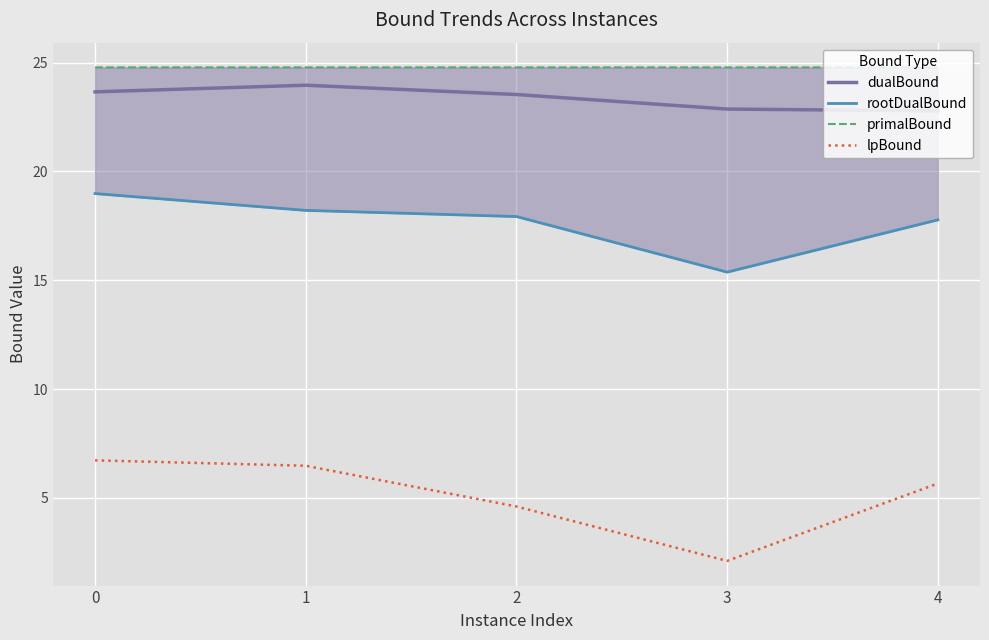

At which category does the chart reach its minimum across all series?

3